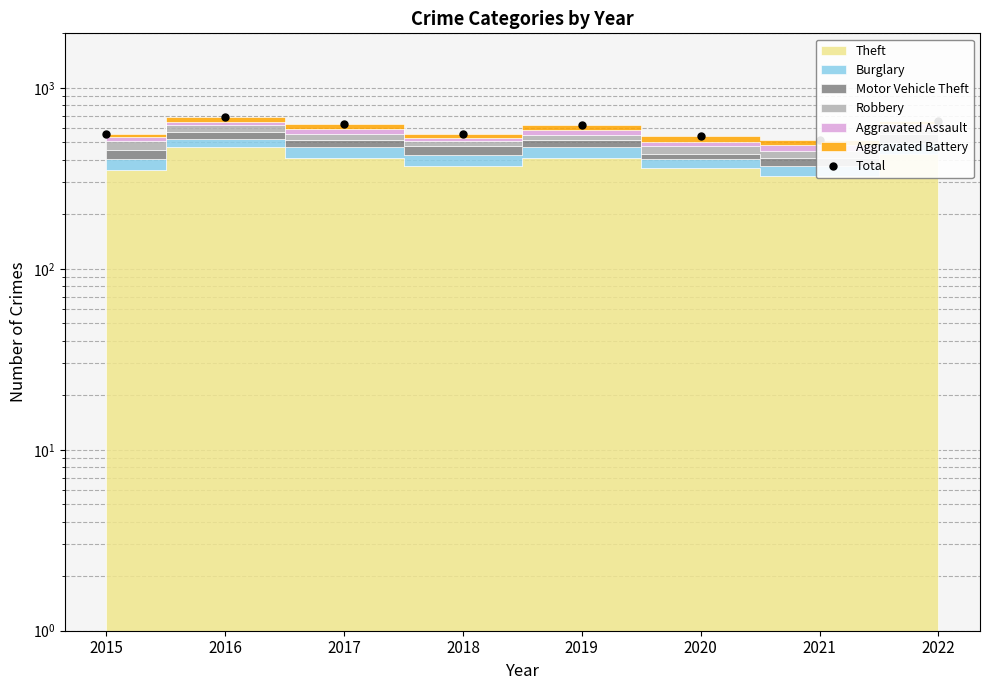

Is it true that the value at 2020 is 540?

True